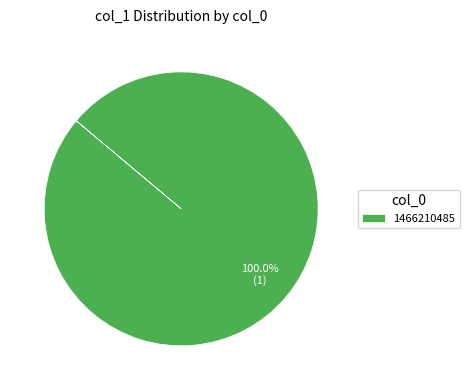

Rank the categories by value from lowest to highest.

1466210485